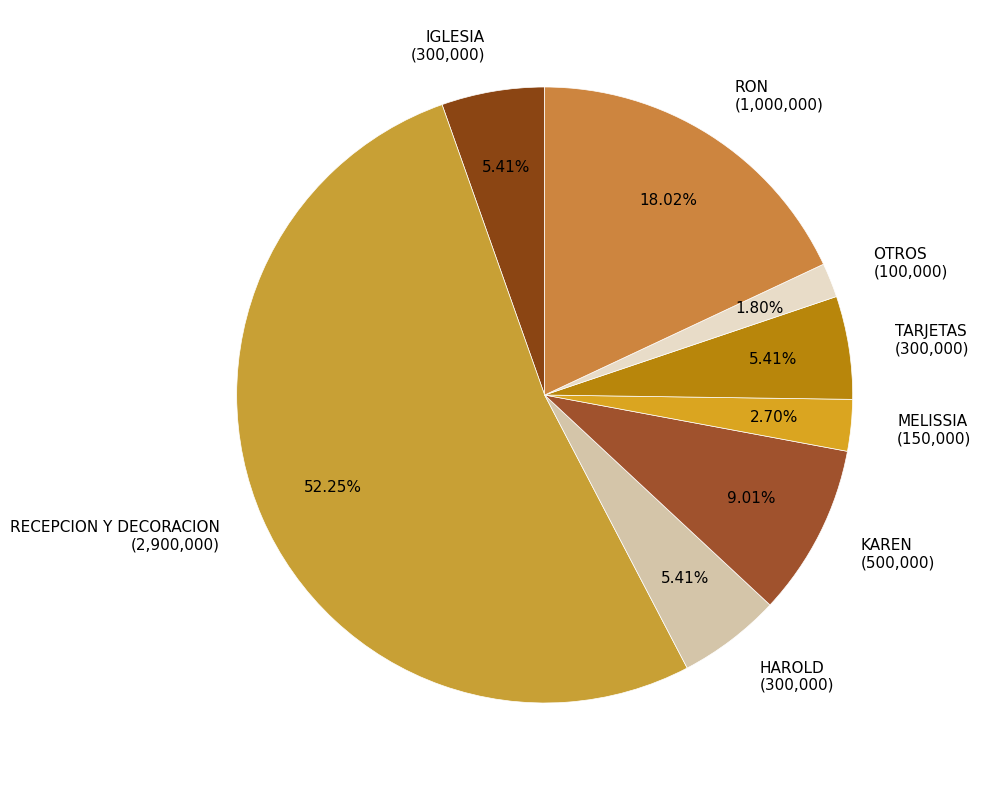

Which slice represents more than half of the pie?

RECEPCION Y DECORACION